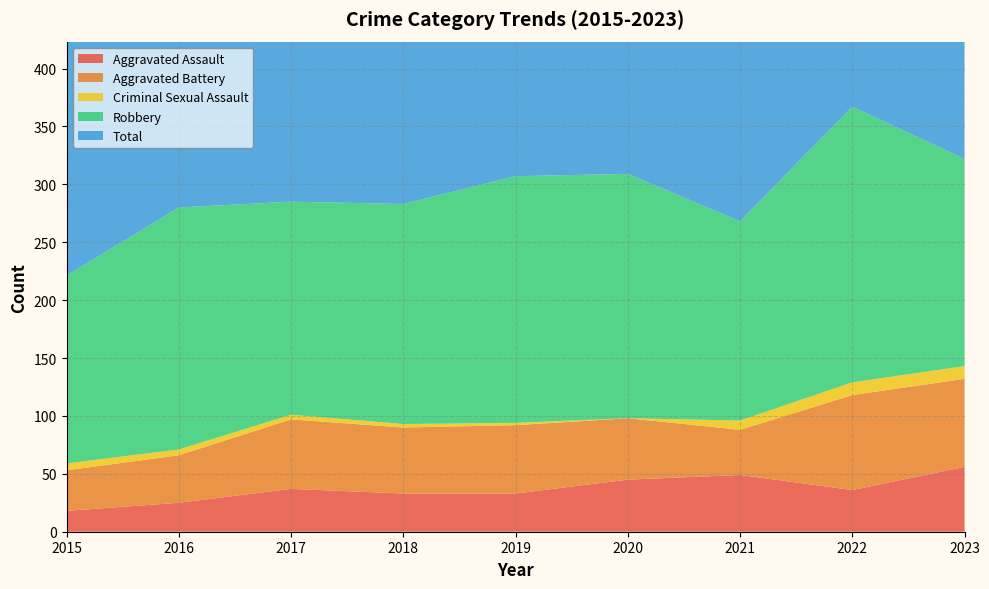

Reading left to right, extract all data points from this chart.

Aggravated Assault: 2015=18	2016=25	2017=37	2018=33	2019=33	2020=45	2021=49	2022=36	2023=56
Aggravated Battery: 2015=35	2016=41	2017=60	2018=57	2019=59	2020=53	2021=39	2022=82	2023=76
Criminal Sexual Assault: 2015=6	2016=5	2017=4	2018=3	2019=2	2020=0	2021=8	2022=11	2023=11
Robbery: 2015=162	2016=209	2017=184	2018=190	2019=213	2020=211	2021=172	2022=238	2023=179
Total: 2015=221	2016=280	2017=285	2018=283	2019=307	2020=311	2021=268	2022=368	2023=324